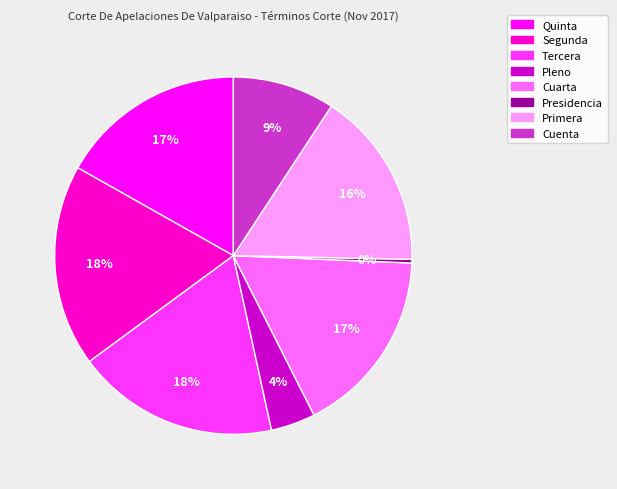

Does Segunda represent more than half of the total?

No